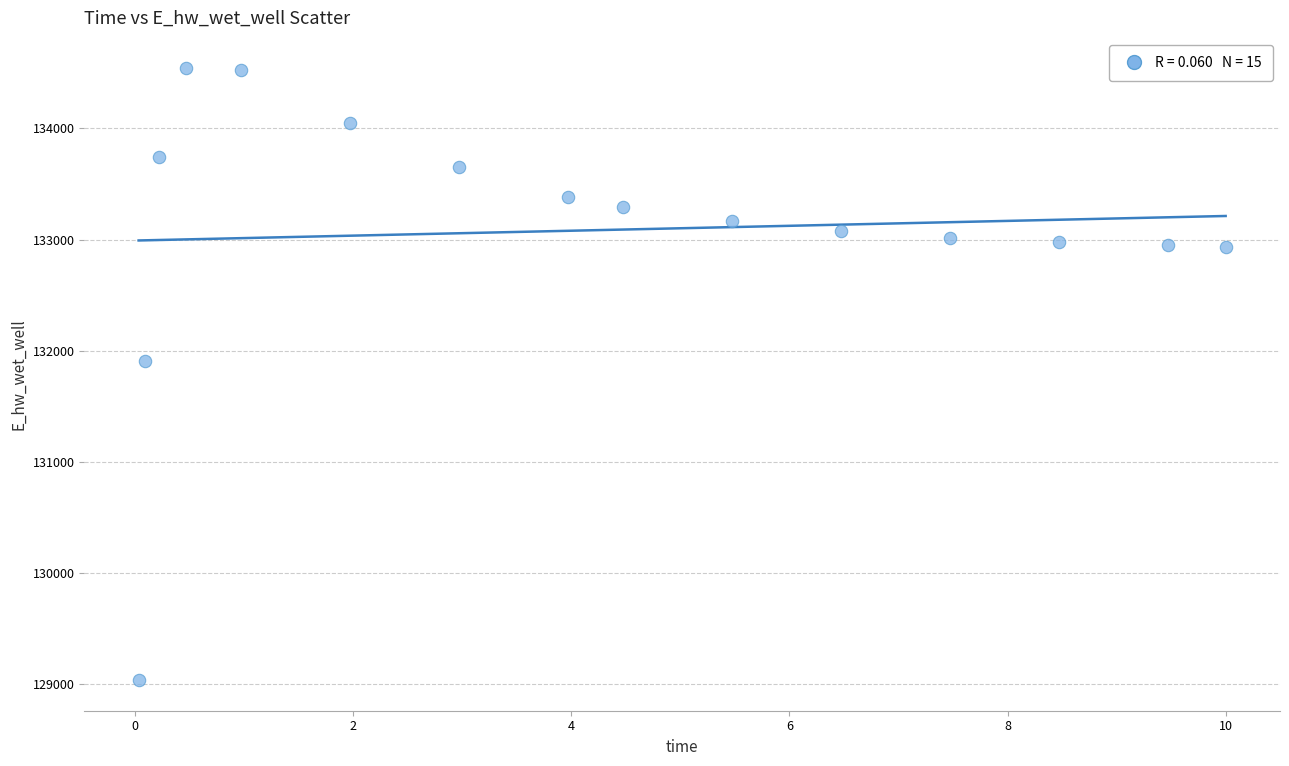

What is the range of Y values (max minus min)?

5502.2